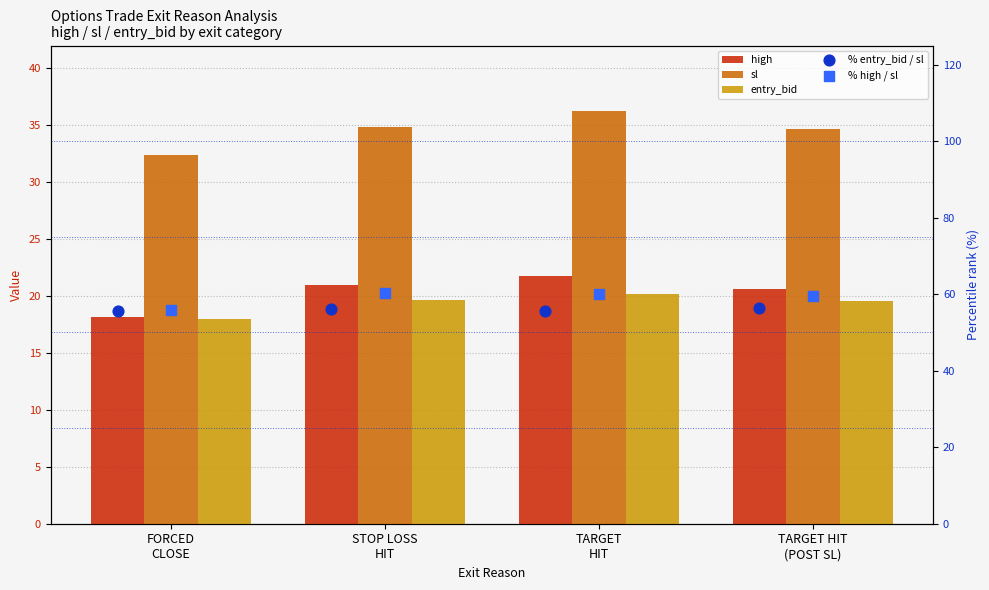

What is the total value across all series at TARGET
HIT?

193.8